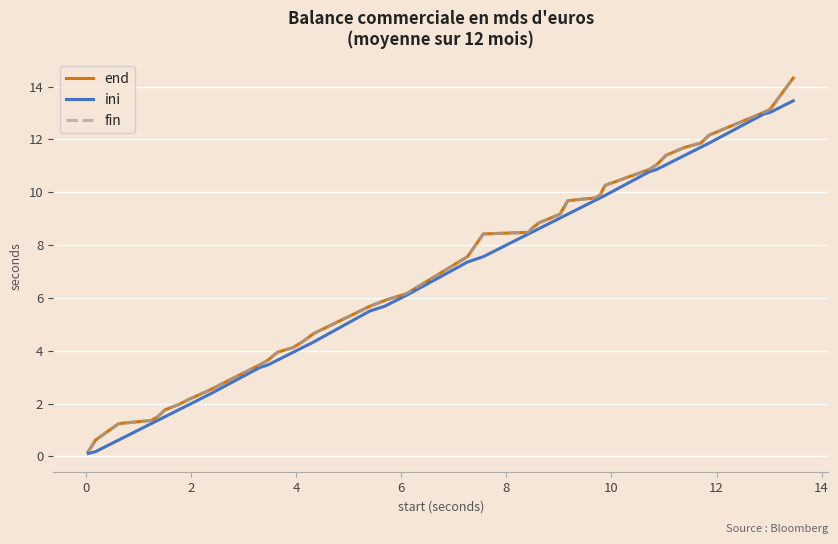

Which series has the largest range (max minus min)?

end